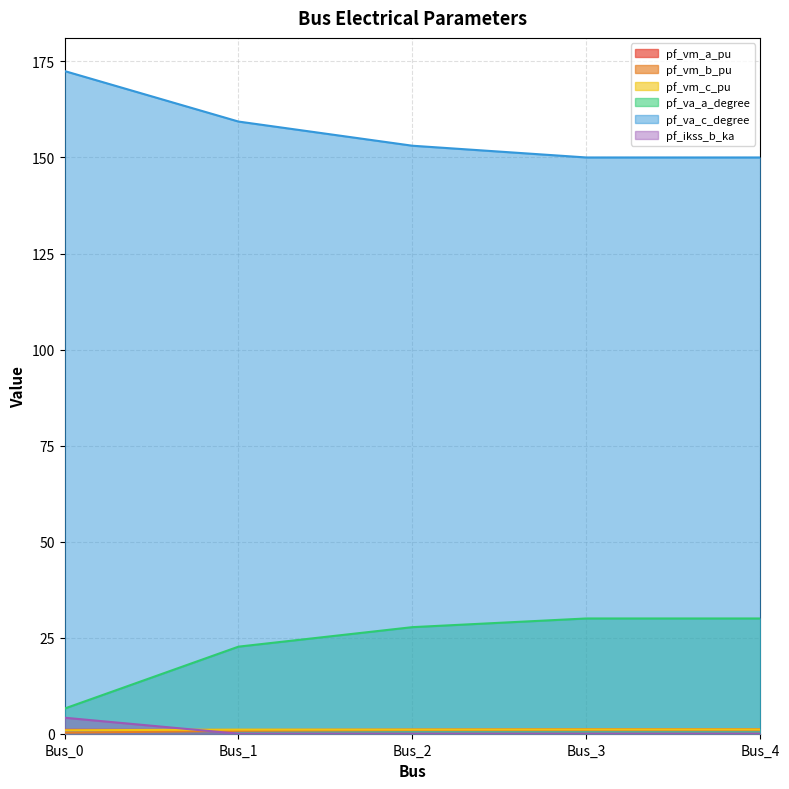

True or false: pf_vm_b_pu has a value of 1.3 at Bus_1.

False